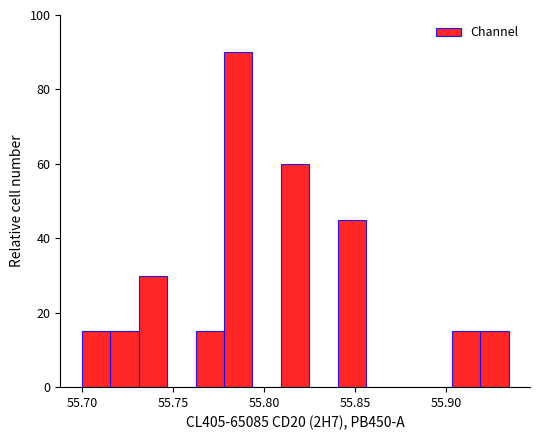

Read against the x-axis, roughly where is the centre of the tallest bar?

55.785